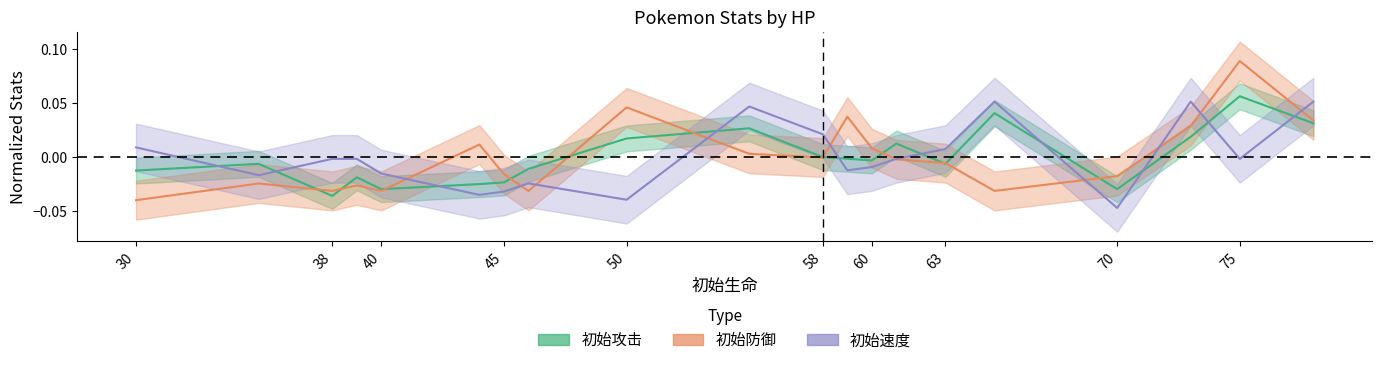

Is the value of 初始速度 at 59 greater than the value of 初始防御 at 70?

Yes